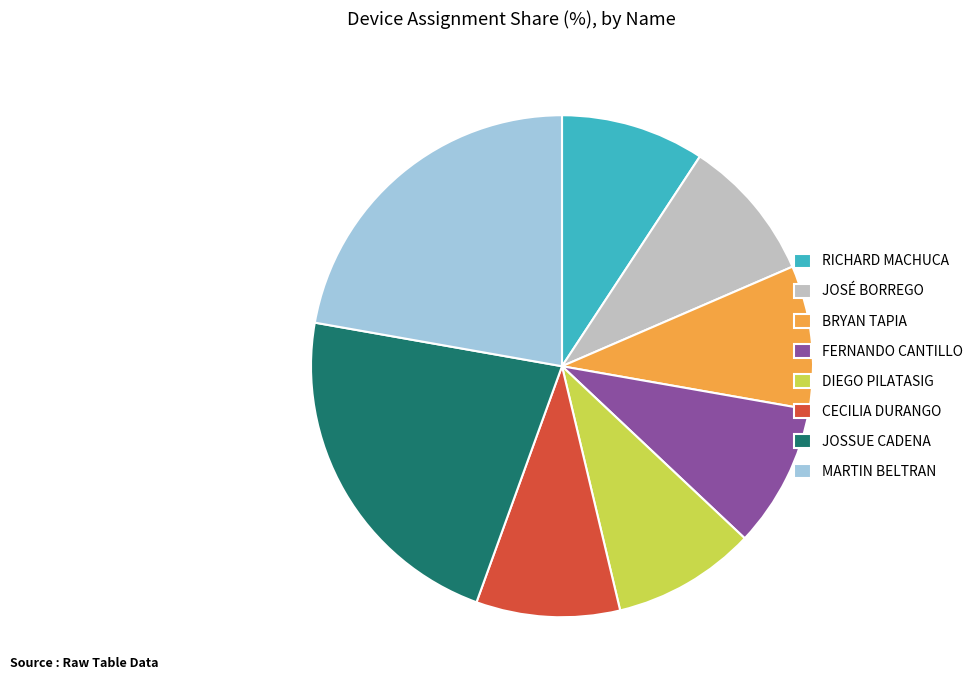

Do RICHARD MACHUCA and JOSÉ BORREGO together represent more than half of the pie?

No